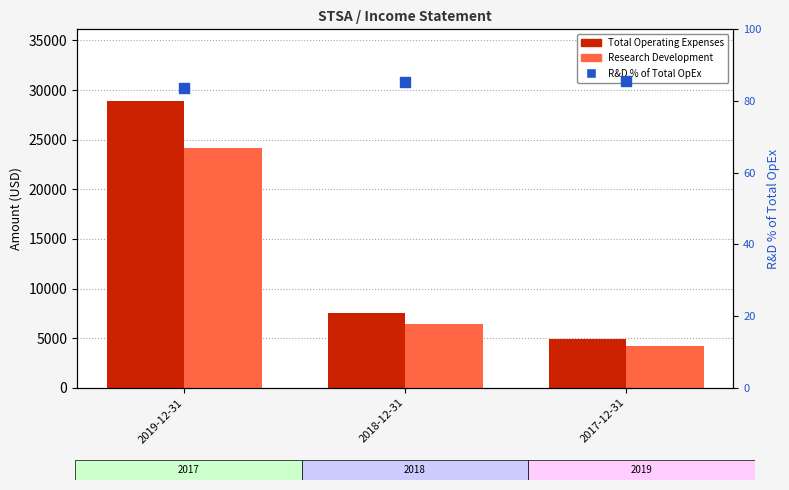

What is the total value across all series at 2017-12-31?

9185.7